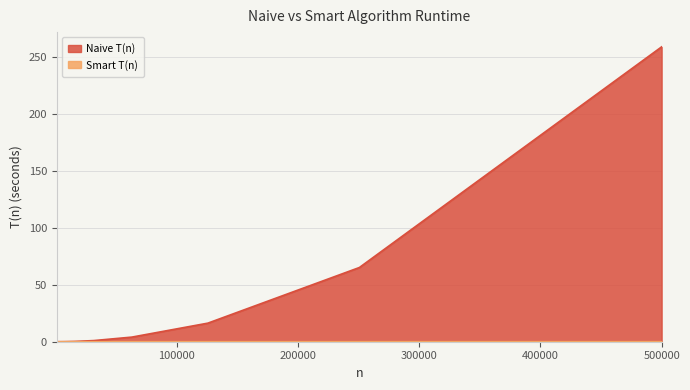

Which series has the largest total across all categories?

Naive T(n)